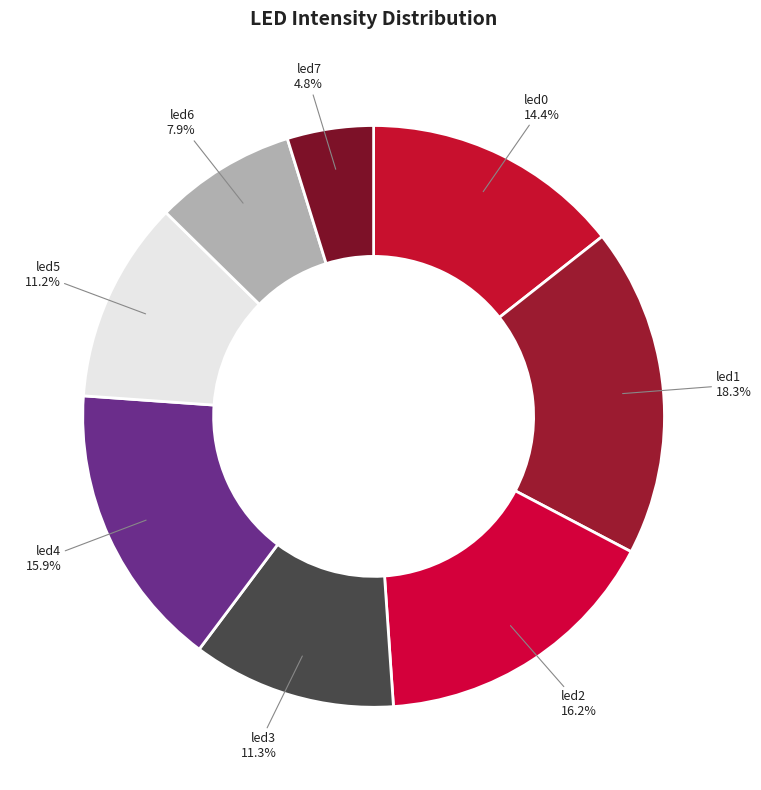

True or false: led0 accounts for 2% of the total.

False